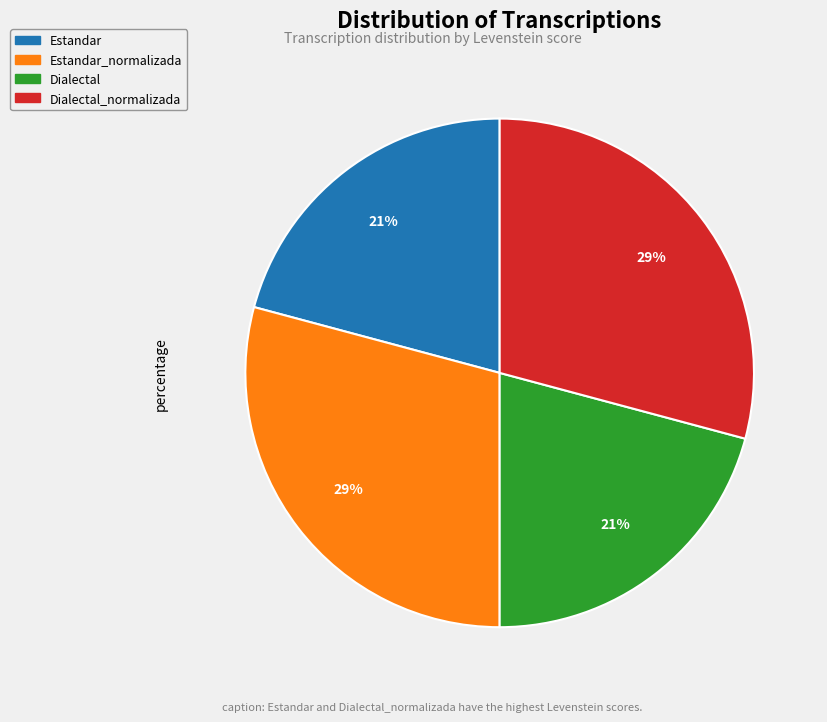

Is there any slice that represents more than half of the pie?

No